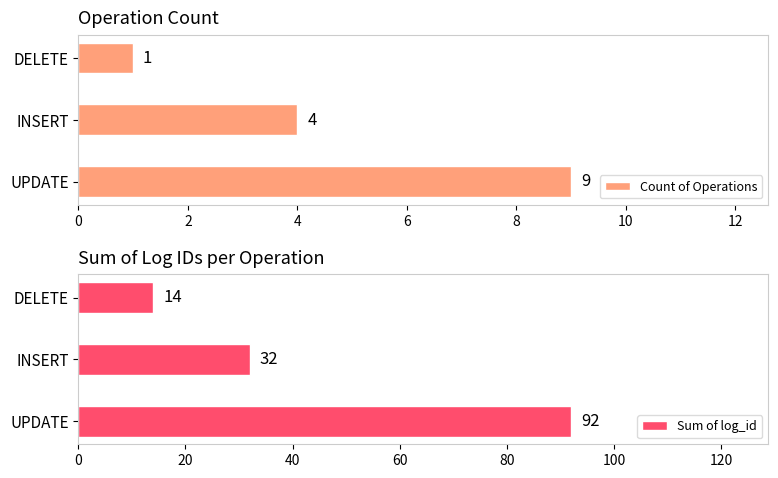

How many values in the Count of Operations series exceed 4?

1